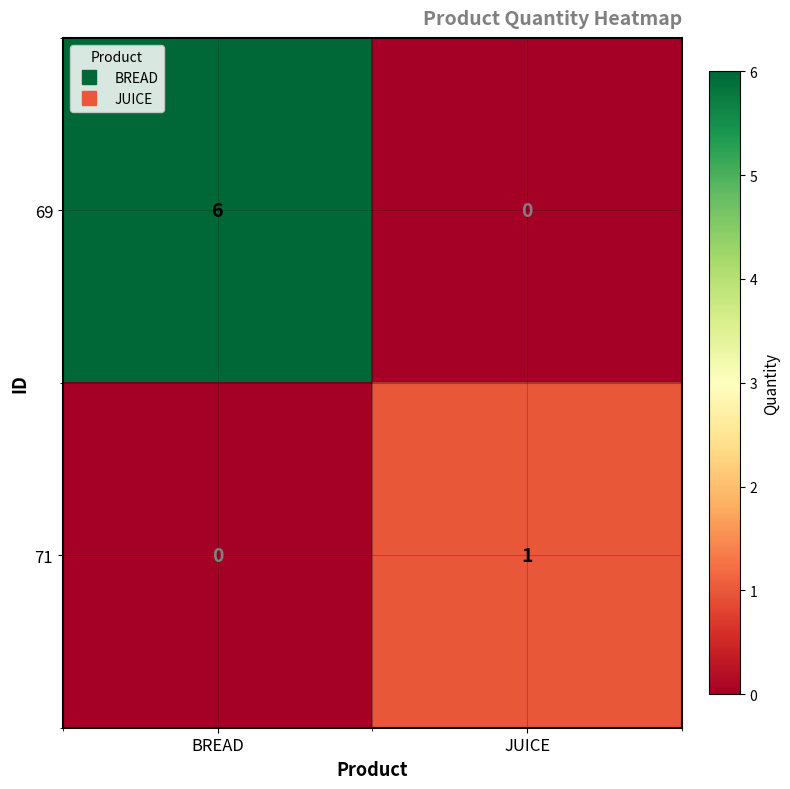

Rank the series by their average value, from highest to lowest.

69, 71